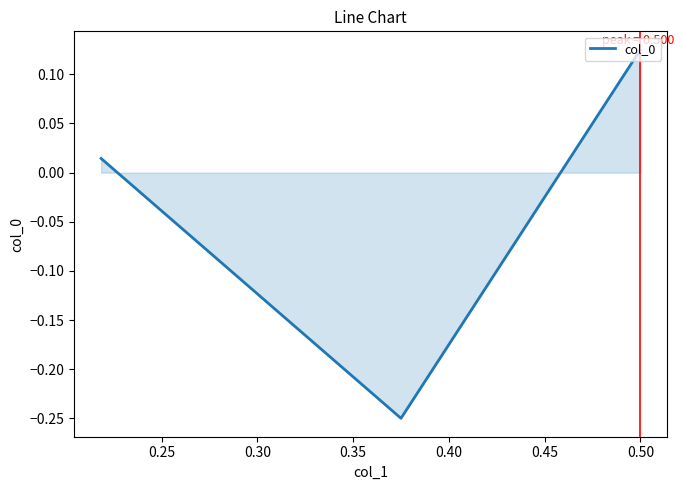

Is it true that the value at 0.50 is 0.0?

False